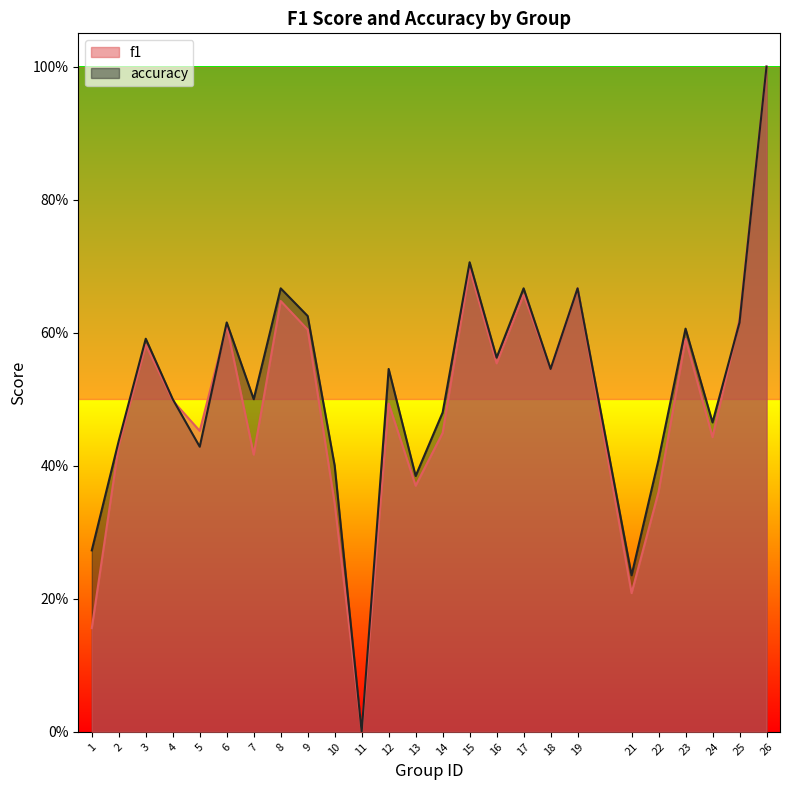

What is the difference between the highest and lowest values at 10?

0.1